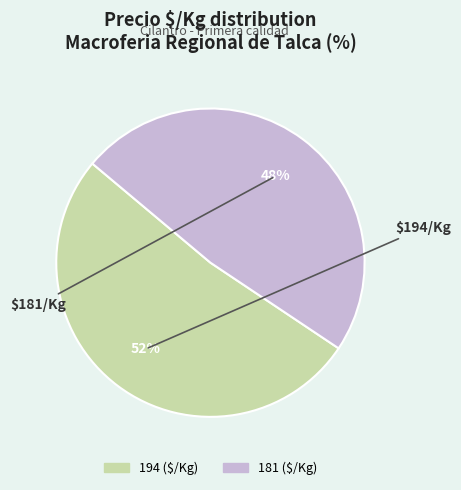

Count the number of slices in the pie.

2